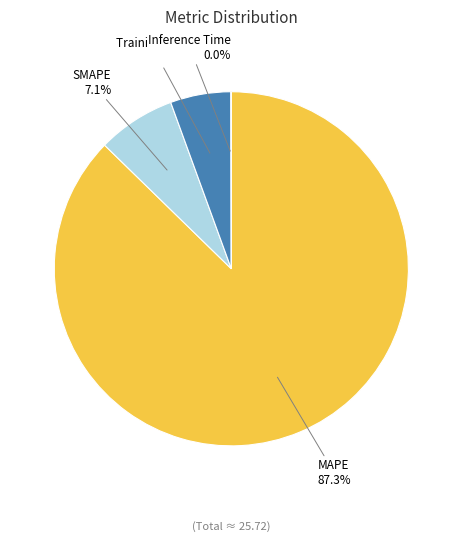

Which slice is the largest?

MAPE